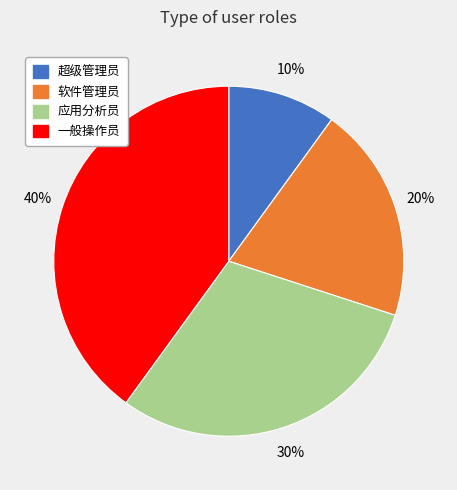

Which has a higher value, 应用分析员 or 一般操作员?

一般操作员